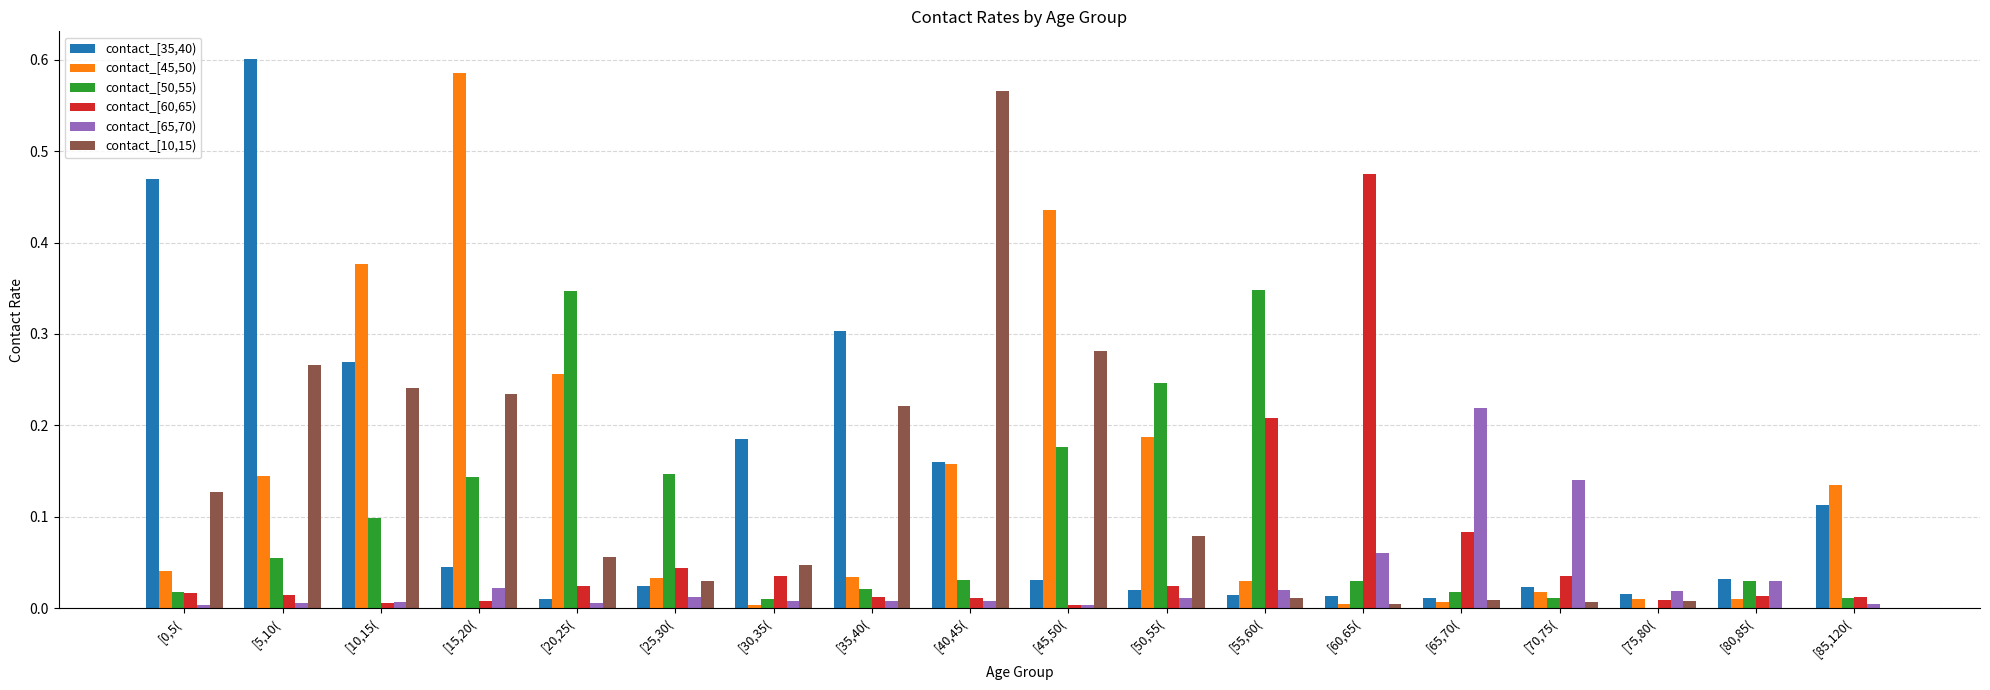

Which series has the widest spread of values?

contact_[35,40)